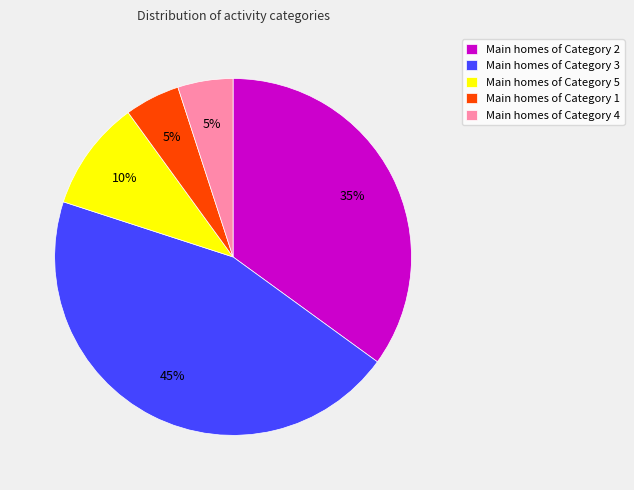

To the nearest percent, what is the difference between the largest and smallest slice percentages?

40%